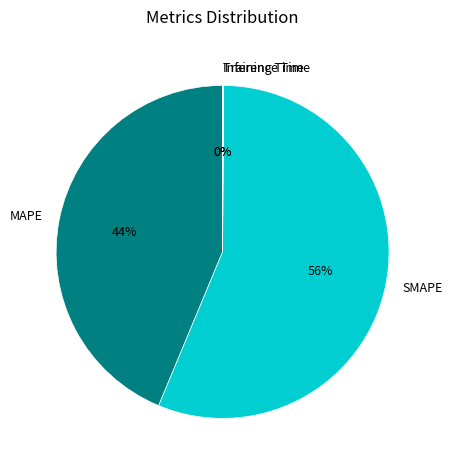

True or false: MAPE accounts for 50% of the total.

False